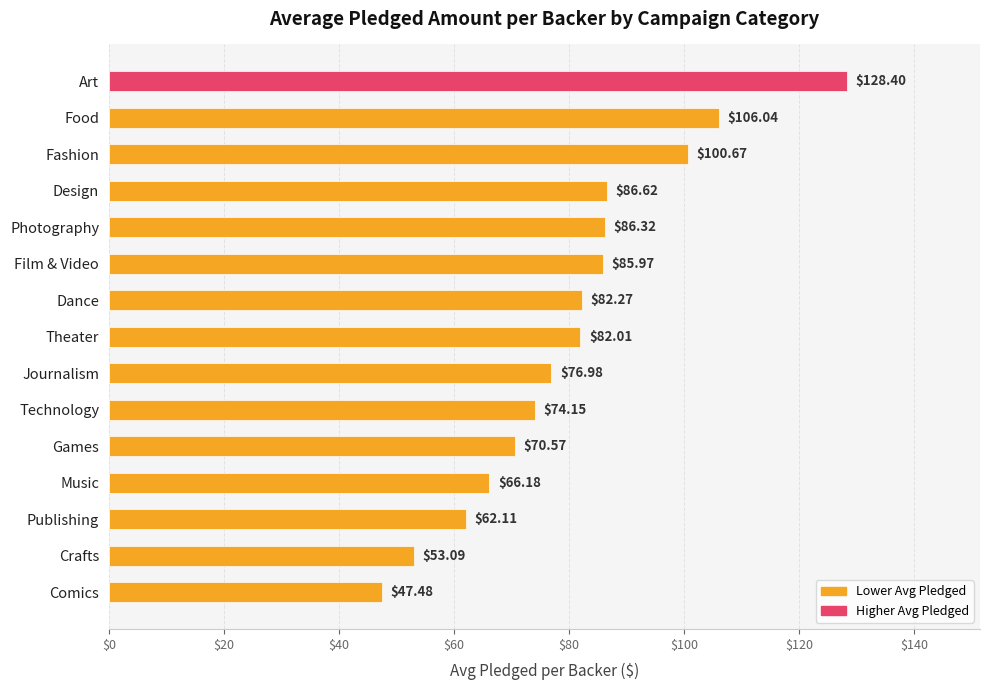

Rank the categories by value from highest to lowest.

Art, Food, Fashion, Design, Photography, Film & Video, Dance, Theater, Journalism, Technology, Games, Music, Publishing, Crafts, Comics